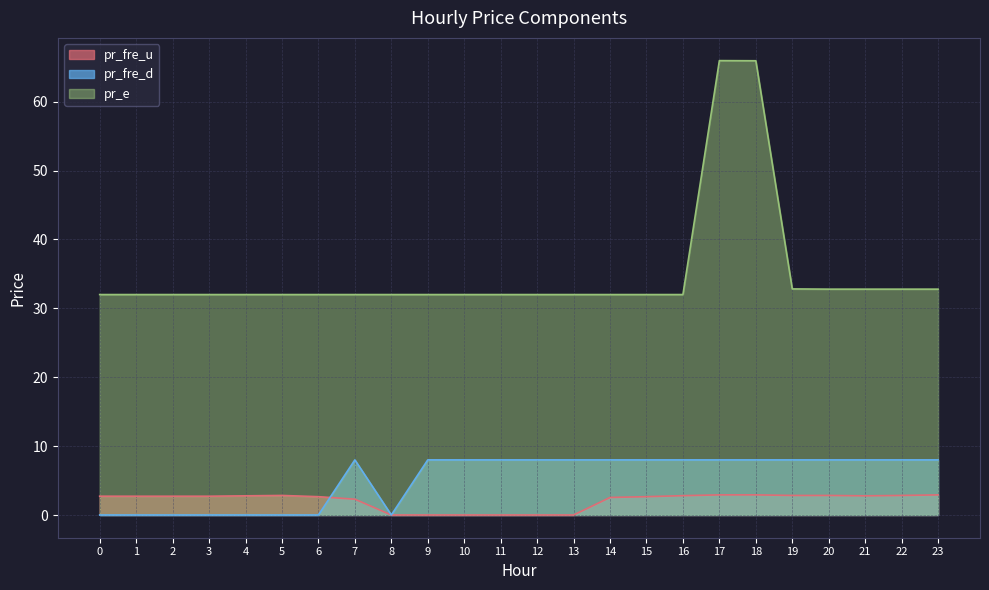

Is it true that pr_fre_u equals 0.0 at 11?

True